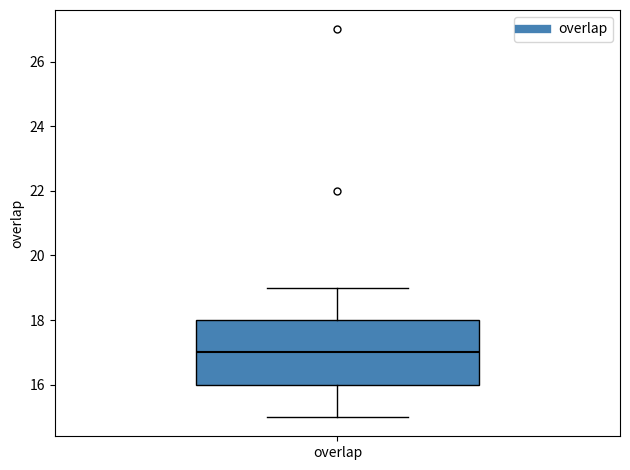

Transcribe this box plot: give where the median line is, the range the box spans, and where the two whiskers end, as read against the y-axis. The values are not printed on the chart, so give them approximately, as read against the axis.

median 17, box 16 to 18, whiskers 15 to 19